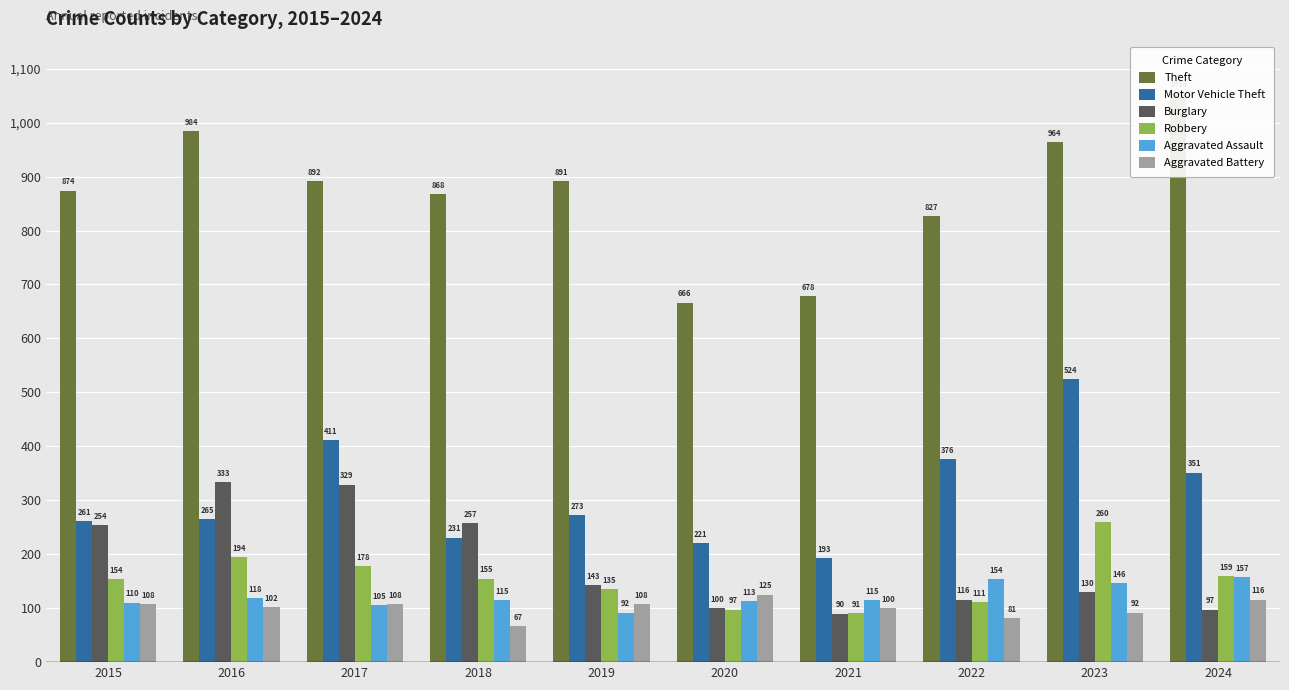

How many groups of bars are there?

10